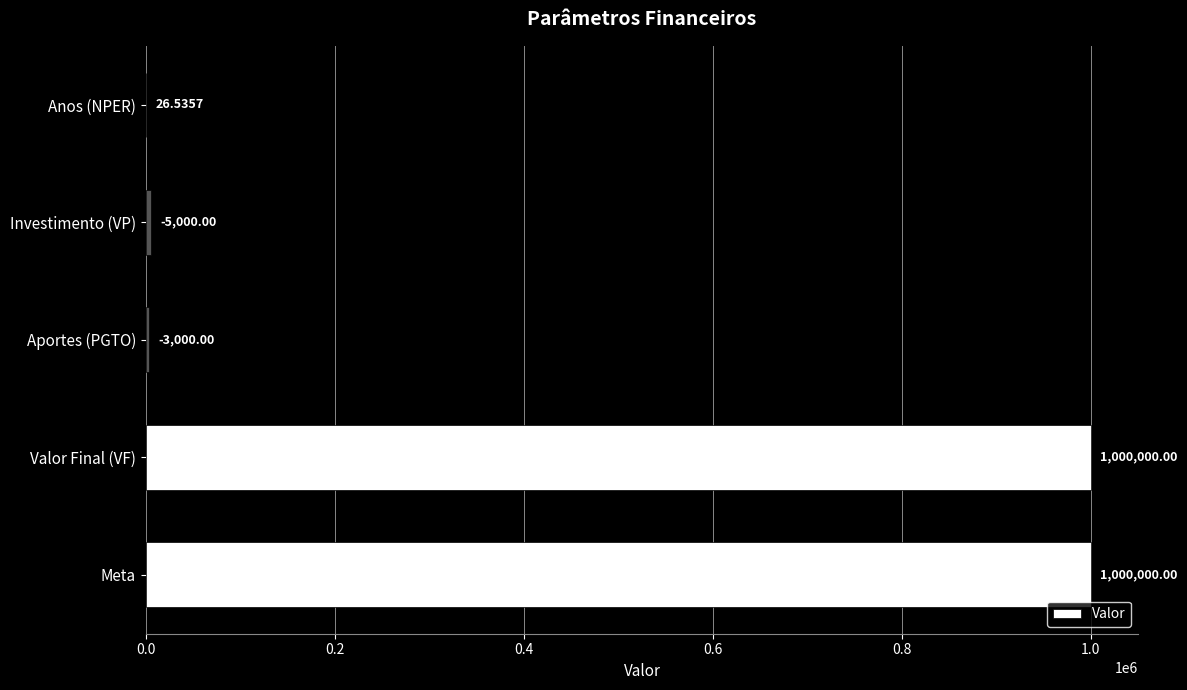

Are the bars horizontal?

Yes